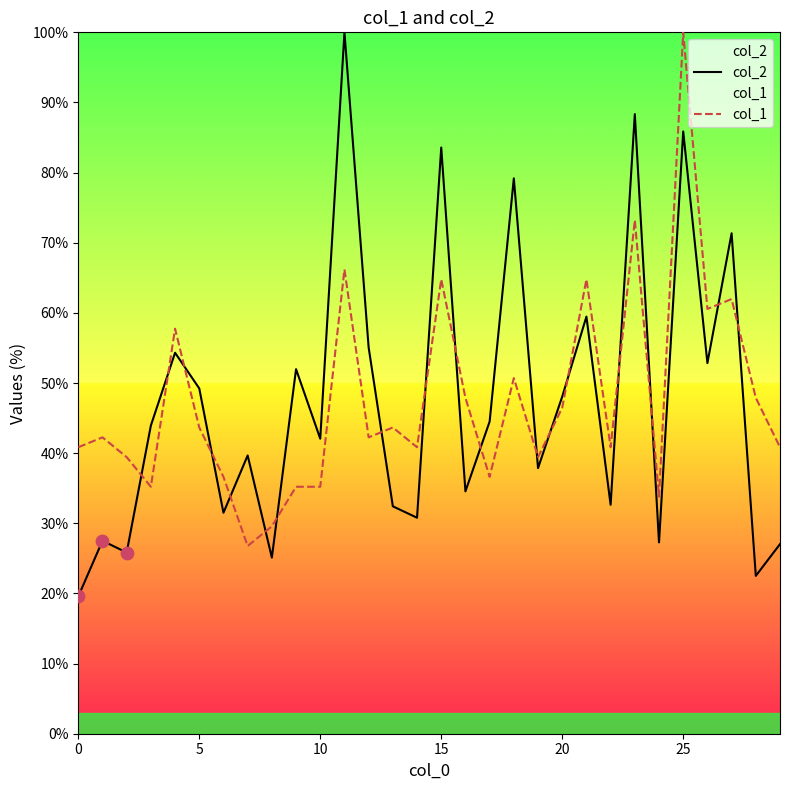

Which series has the widest spread of Y values?

col_2